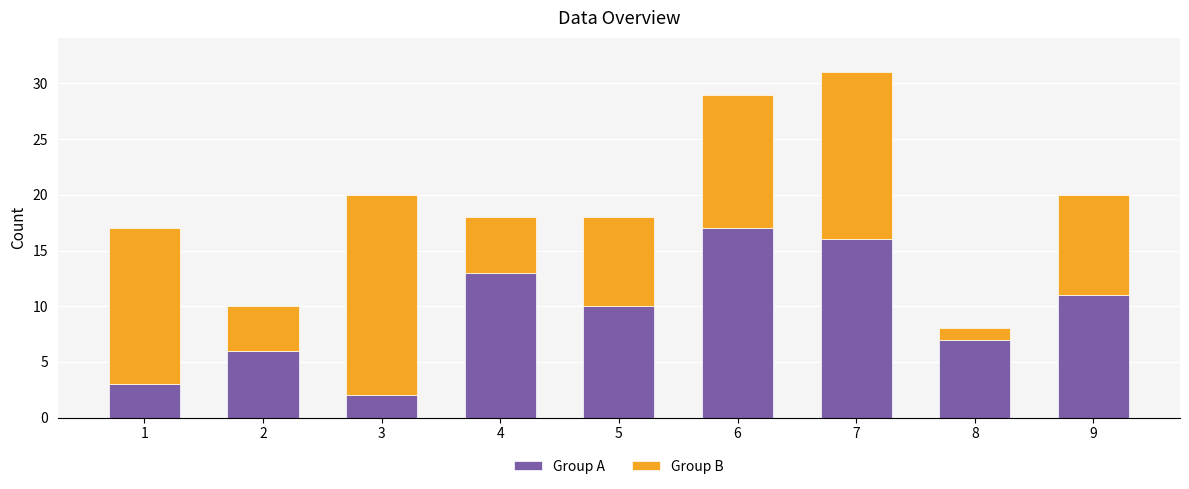

Reading right to left, what are the values for Group A?

9=11	8=7	7=16	6=17	5=10	4=13	3=2	2=6	1=3